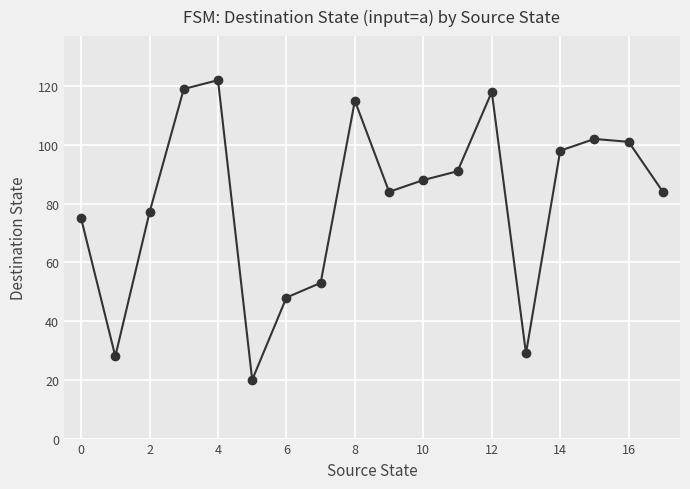

How many points are lower than both their immediate neighbors (excluding endpoints)?

4